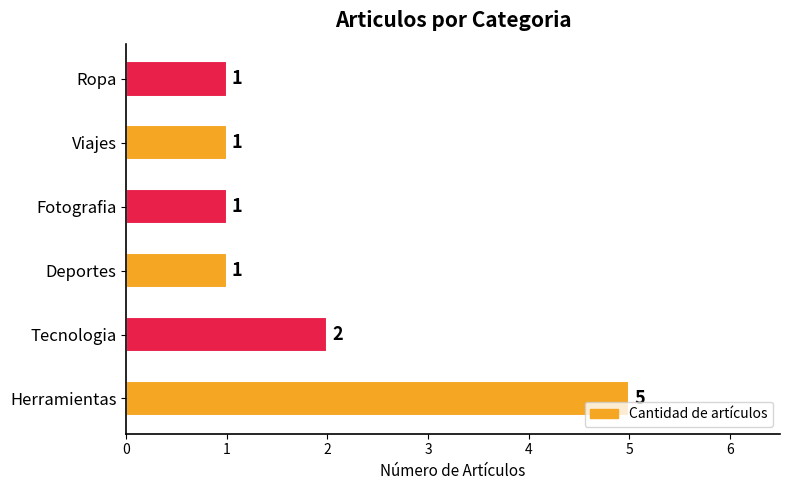

What is the difference between the maximum and second lowest values?

4